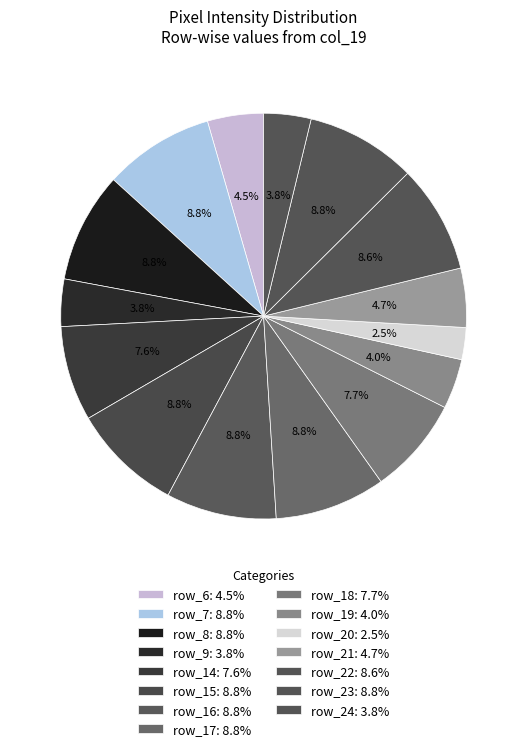

Is there a majority slice in this chart?

No